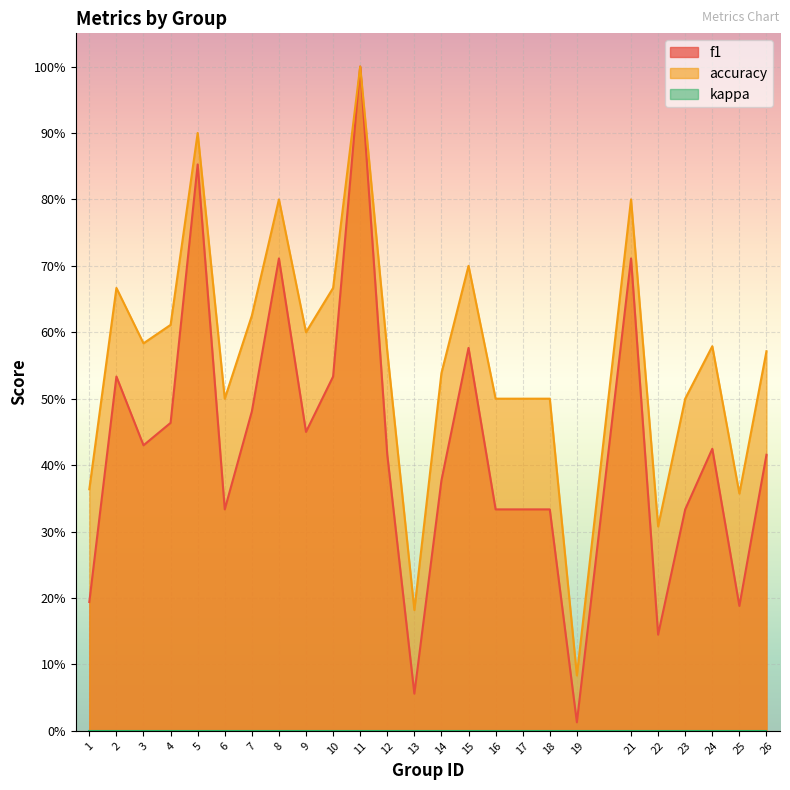

True or false: accuracy has more than 1 points higher than both neighbors.

True